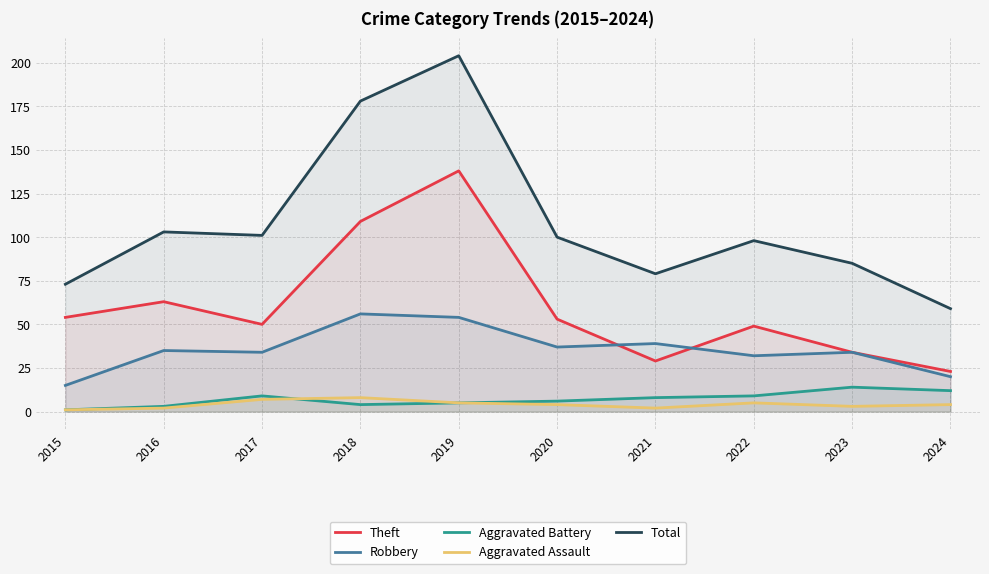

How many data points does each series have?

10